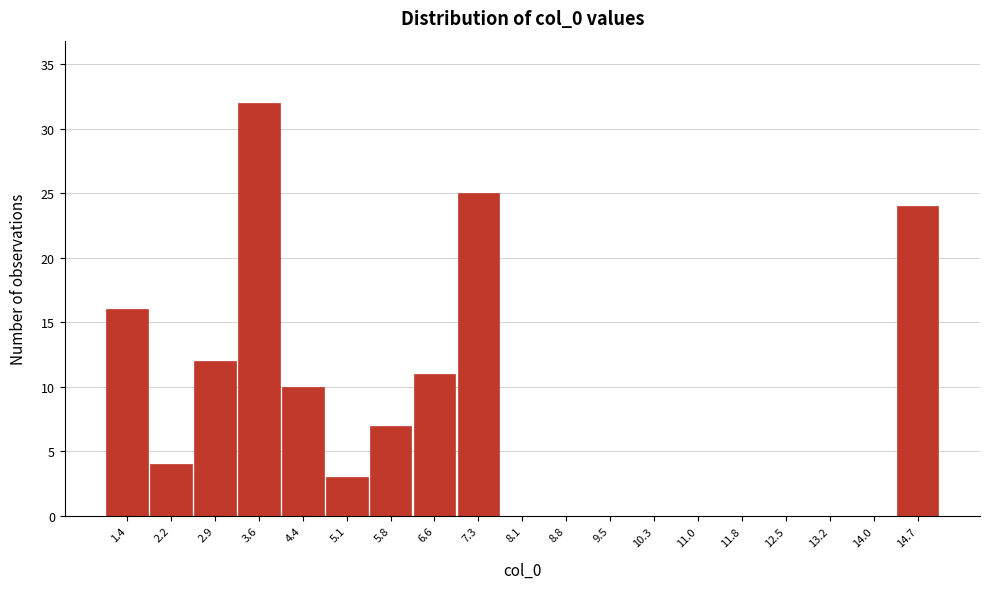

Reading left to right, transcribe this chart: for each bar, give the range it covers on the x-axis and its height. Neither the bar edges nor the heights are printed on the chart, so give them approximately, as read against the axes.

1.0 to 1.8: 16
1.8 to 2.5: 4
2.5 to 3.3: 12
3.3 to 4.0: 32
4.0 to 4.7: 10
4.7 to 5.5: 3
5.5 to 6.2: 7
6.2 to 7.0: 11
7.0 to 7.7: 25
7.7 to 8.4: 0
8.4 to 9.2: 0
9.2 to 9.9: 0
9.9 to 10.6: 0
10.6 to 11.4: 0
11.4 to 12.1: 0
12.1 to 12.9: 0
12.9 to 13.6: 0
13.6 to 14.3: 0
14.3 to 15.1: 24